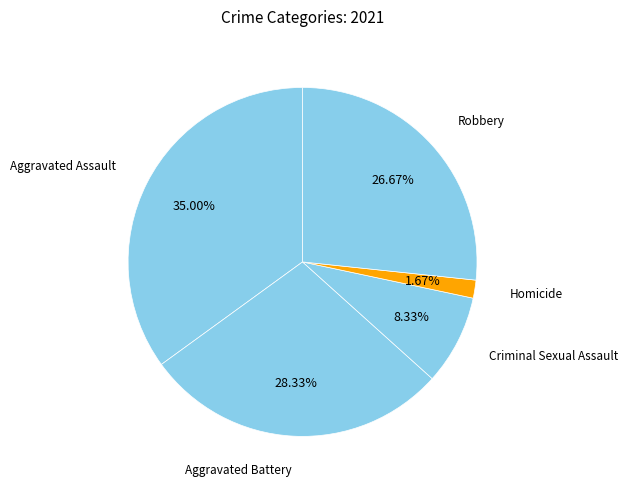

What is the ratio of the value at Homicide to the value at Criminal Sexual Assault?

0.2